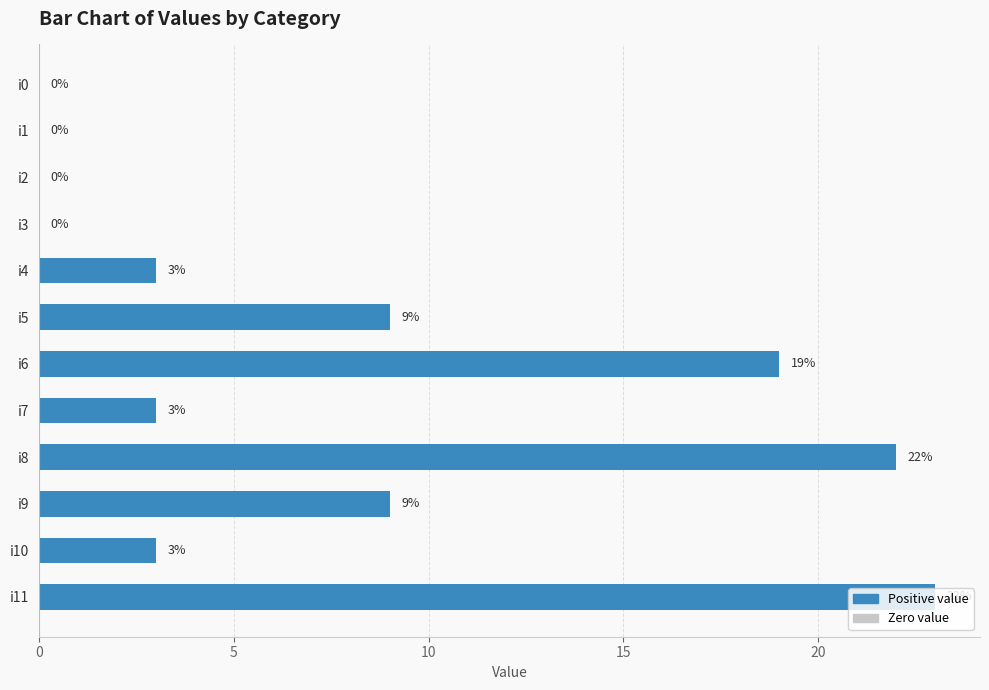

What is the greatest value displayed?

23